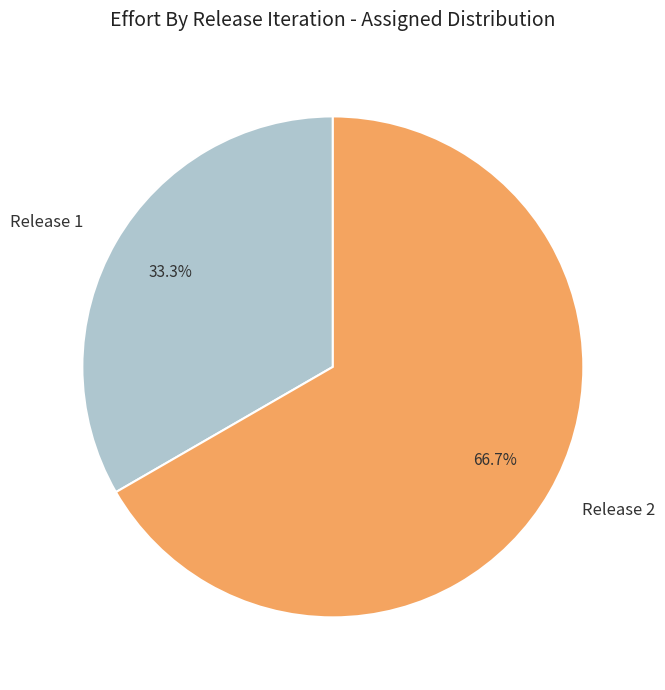

Which has a higher value, Release 1 or Release 2?

Release 2